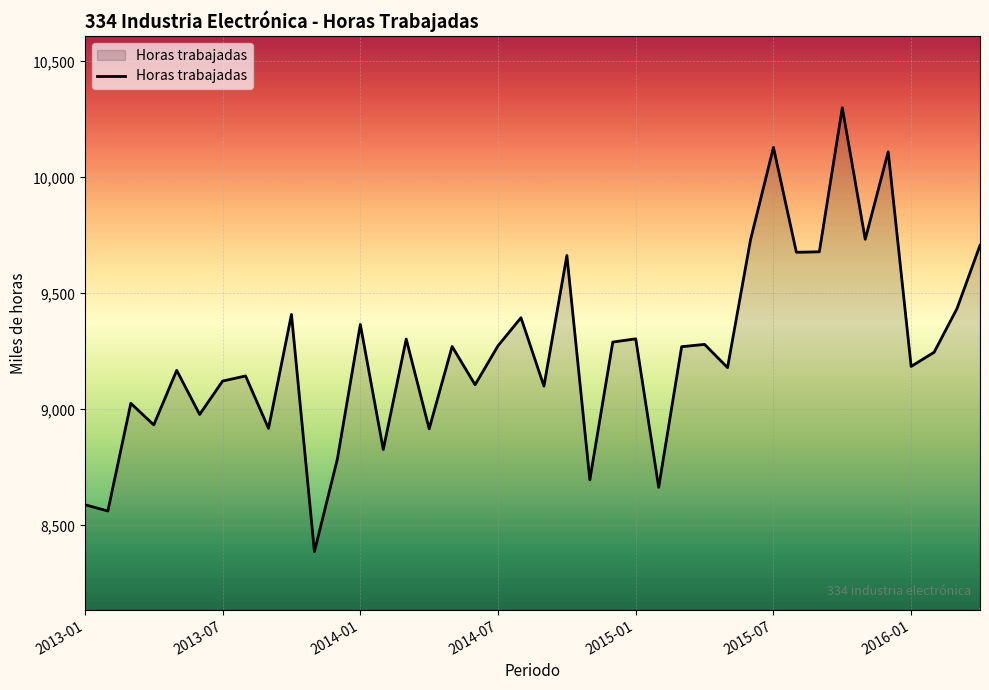

What is the minimum value shown in the chart?

8387